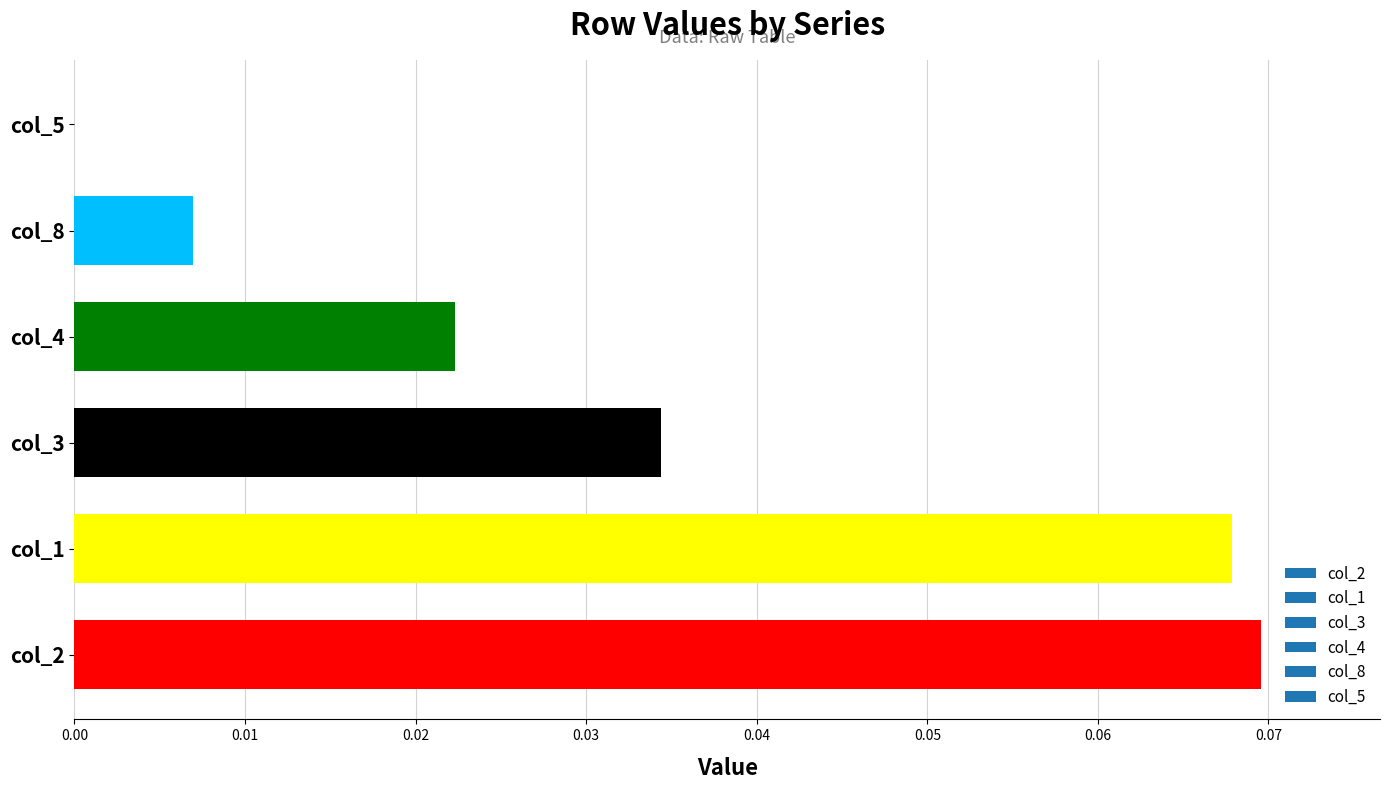

How many series are shown in this chart?

1